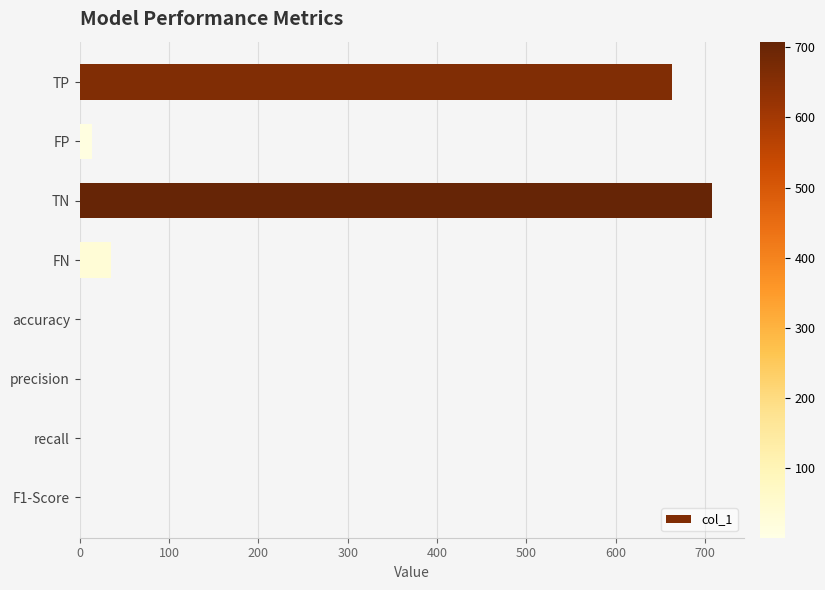

Is it true that the value at TP is 453.7?

False